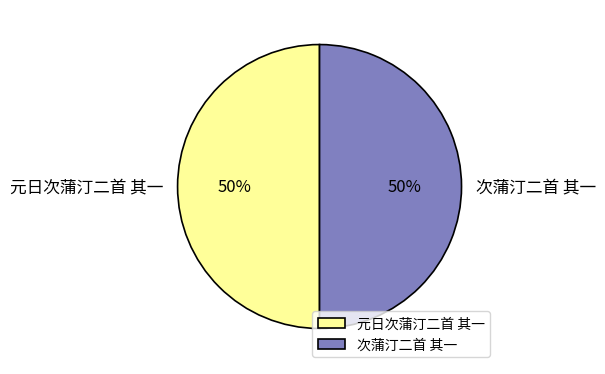

Do 元日次蒲汀二首 其一 and 次蒲汀二首 其一 together represent more than half of the pie?

Yes